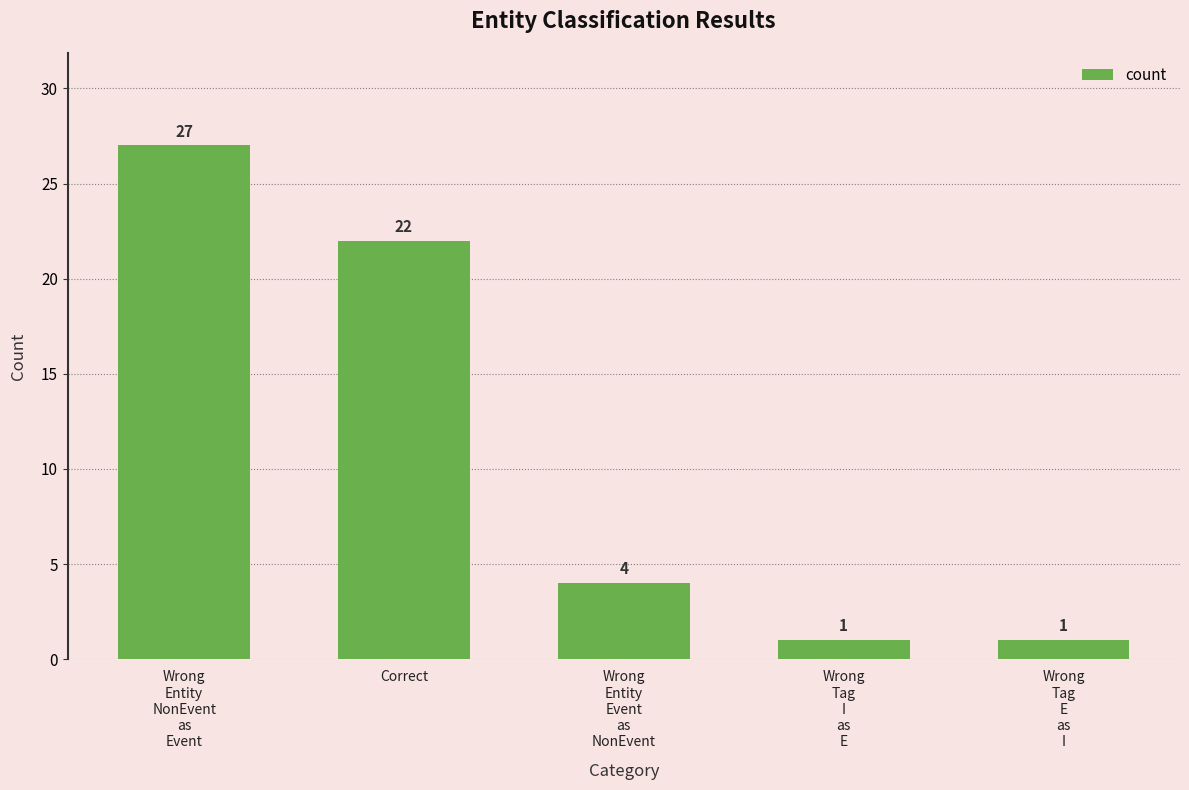

How many values are between 1 and 22?

4